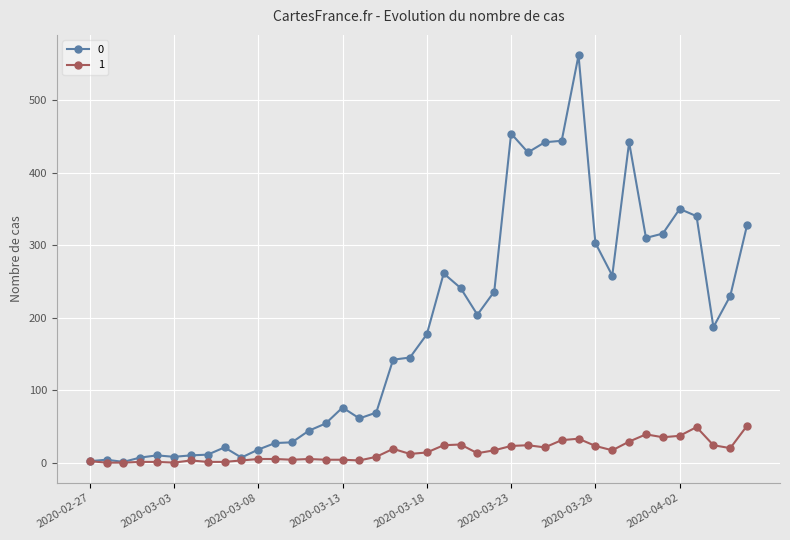

True or false: 1 has more than 0 points higher than both neighbors.

True